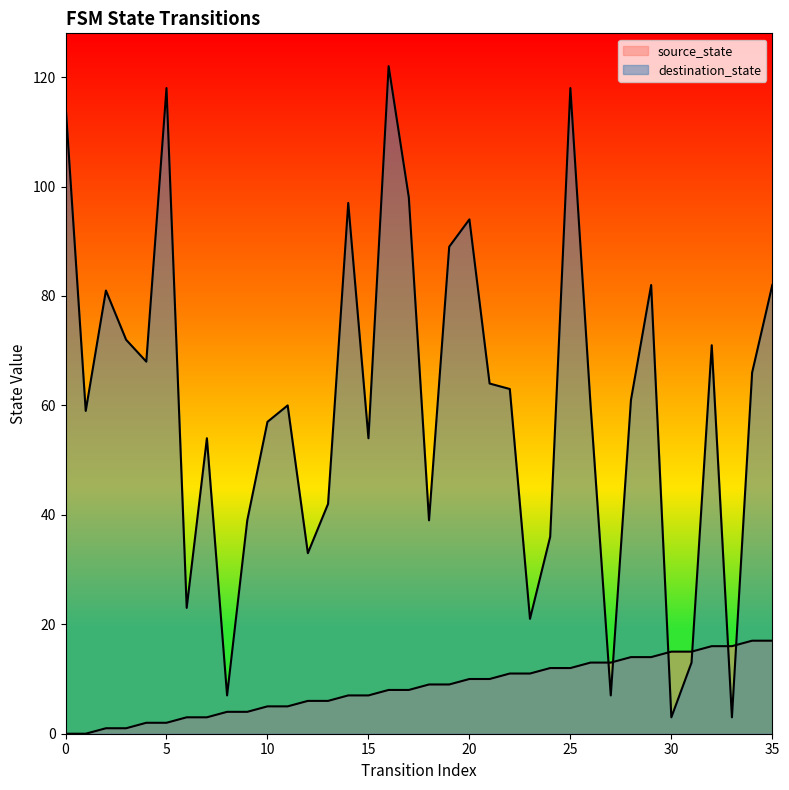

At which label does source_state first exceed 9?

20